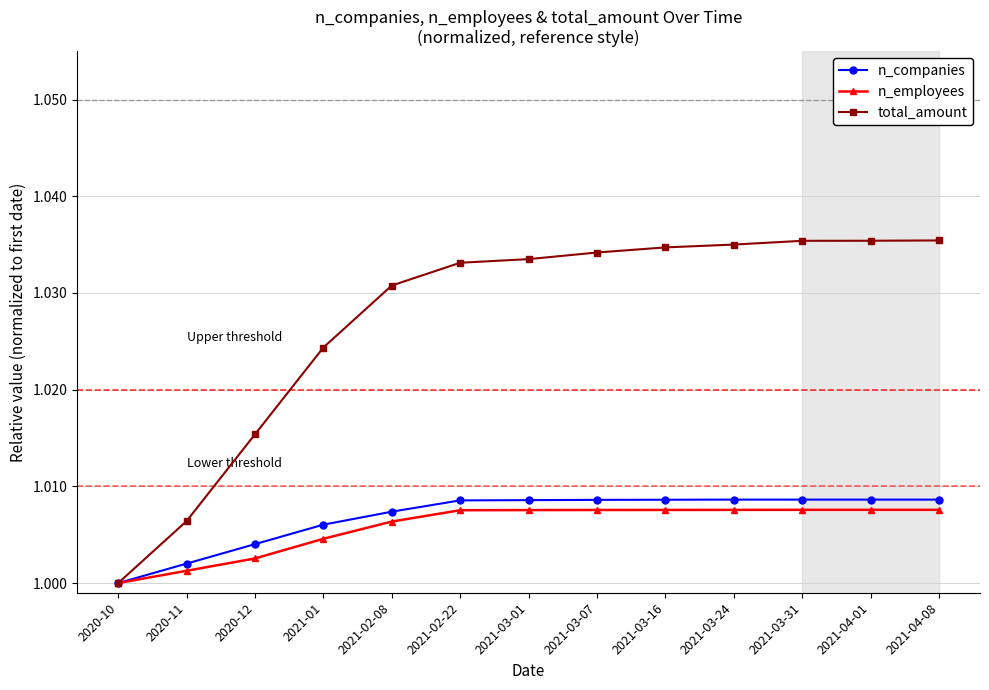

List the series in order of their peak value, lowest first.

n_employees, n_companies, total_amount